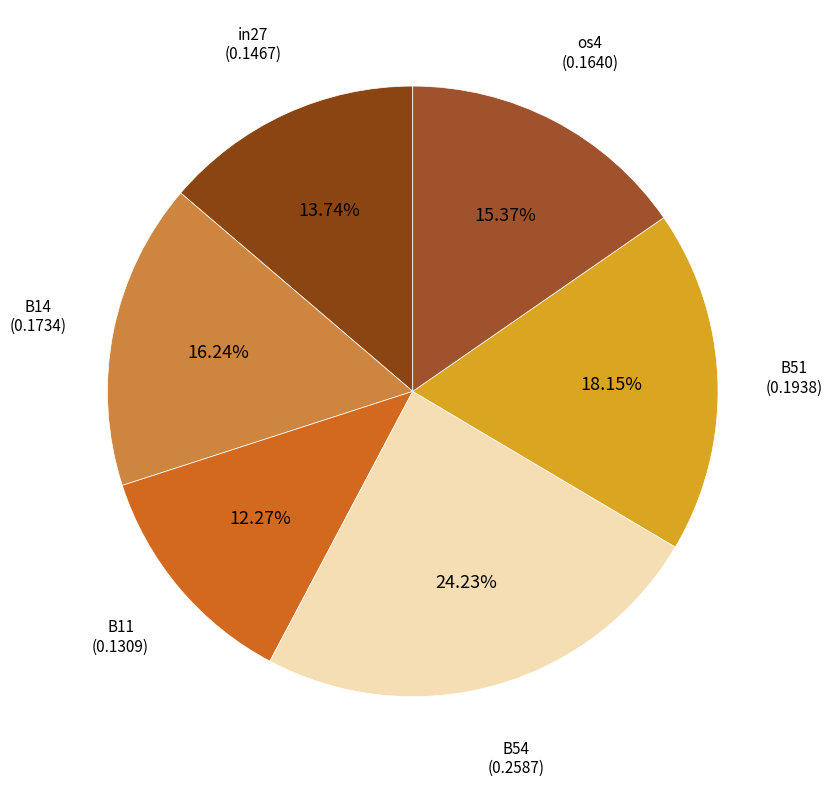

Is in27 the majority of the pie?

No